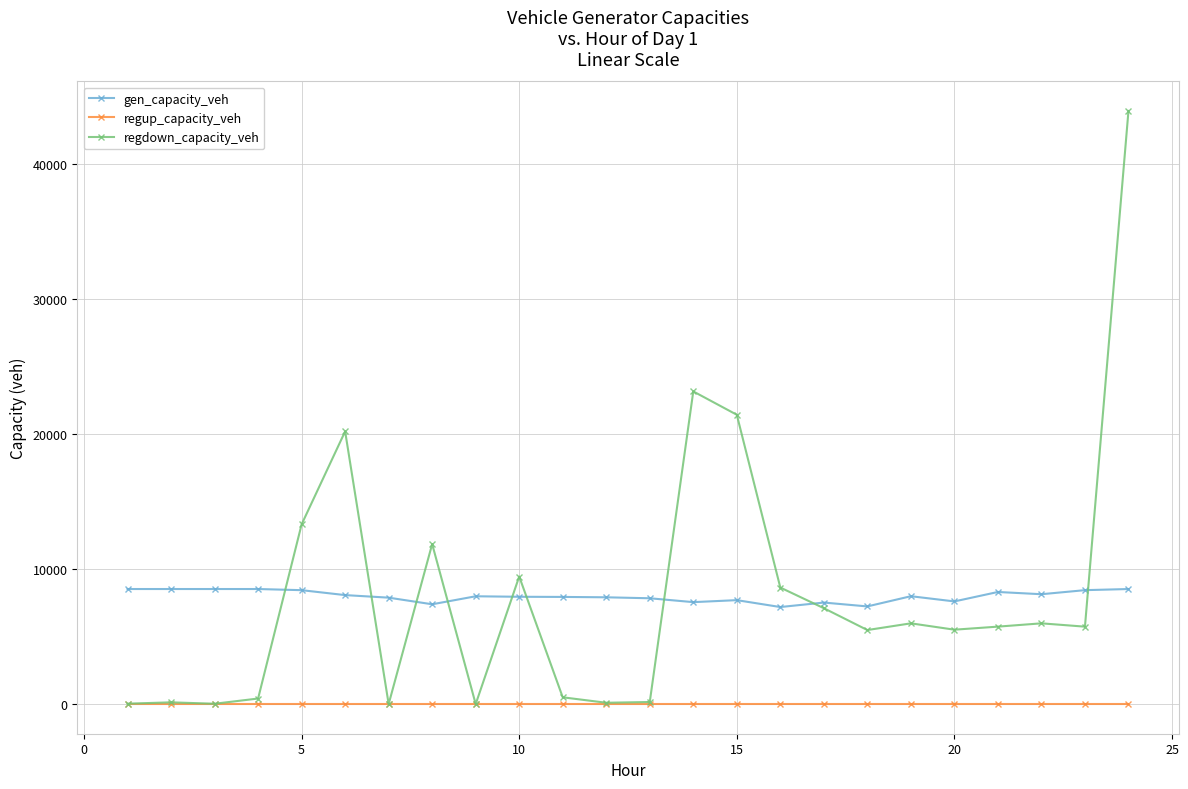

Which series has the widest spread of values?

regdown_capacity_veh